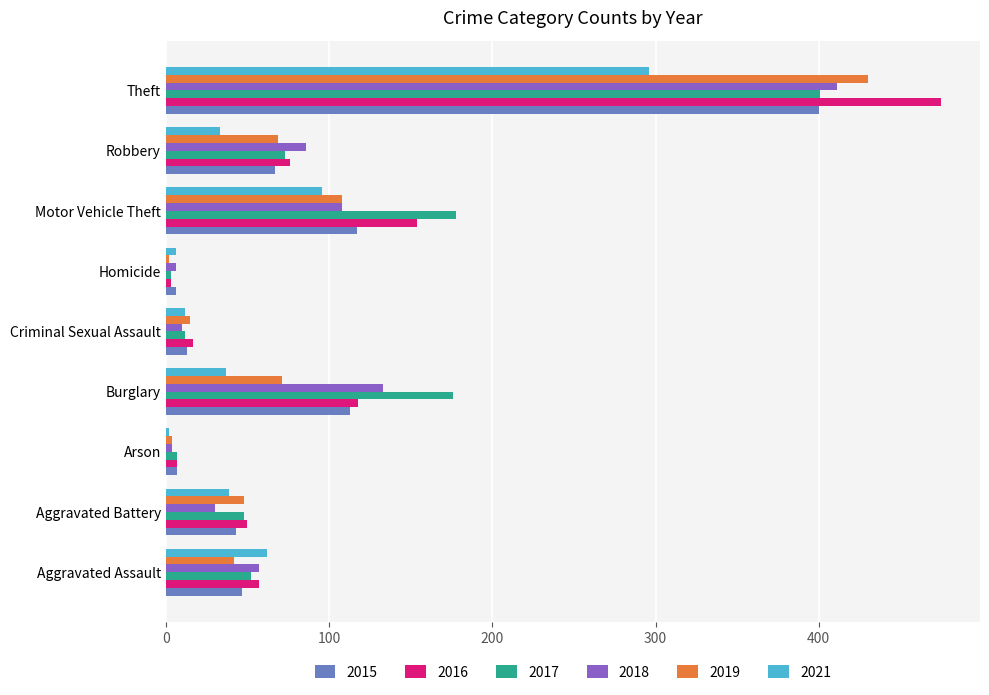

How many data points in 2018 are less than 57?

4